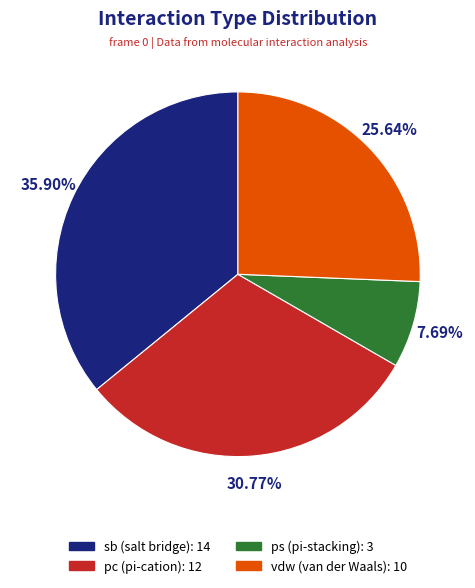

Is there a majority slice in this chart?

No